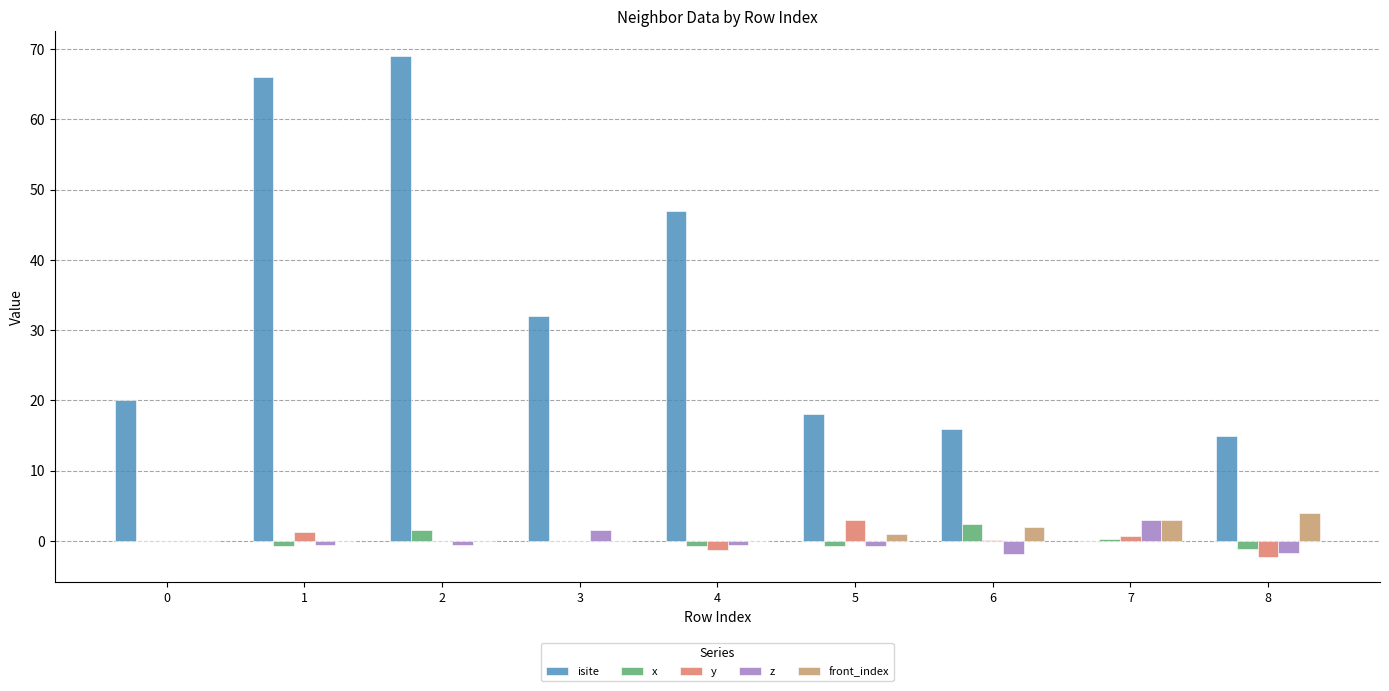

How many data points does each series have?

9